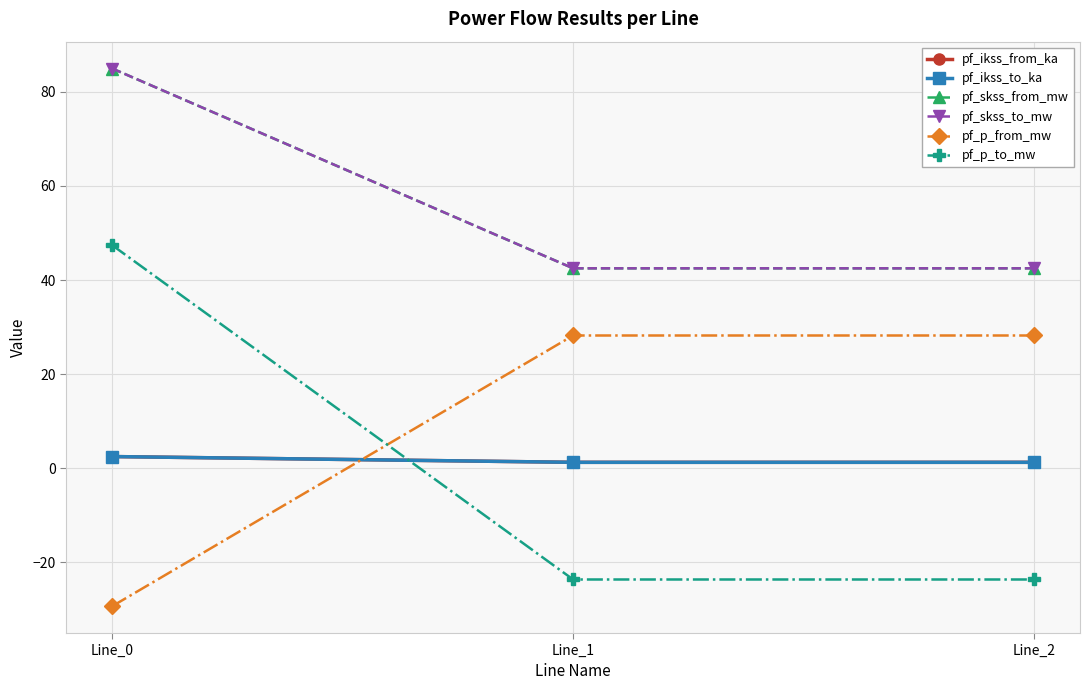

Is this an area chart (filled region under the line)?

No